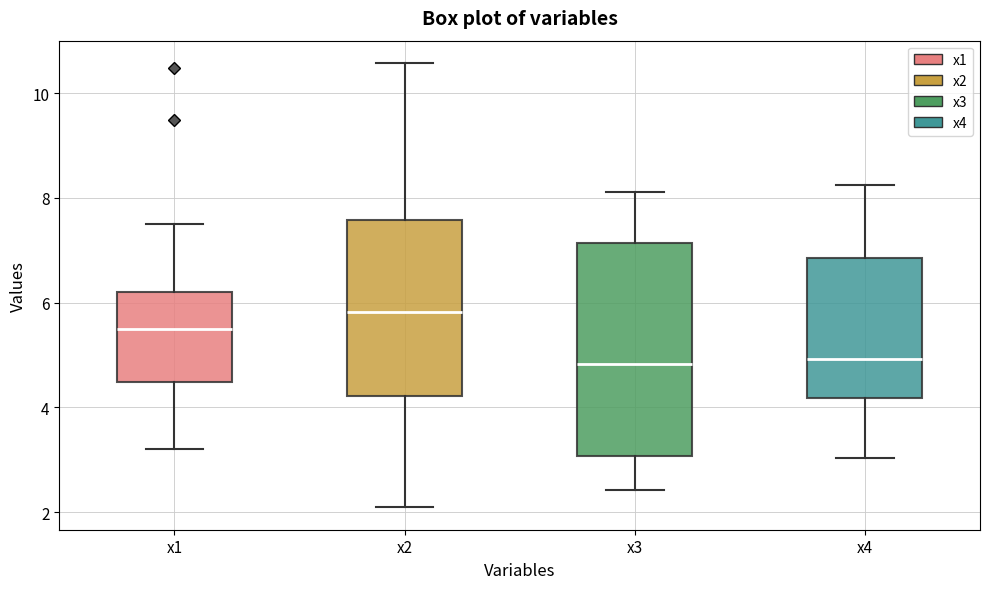

Where does the median line of the box for x2 sit on the y-axis? The values are not printed on the chart, so give them approximately, as read against the axis.

5.8